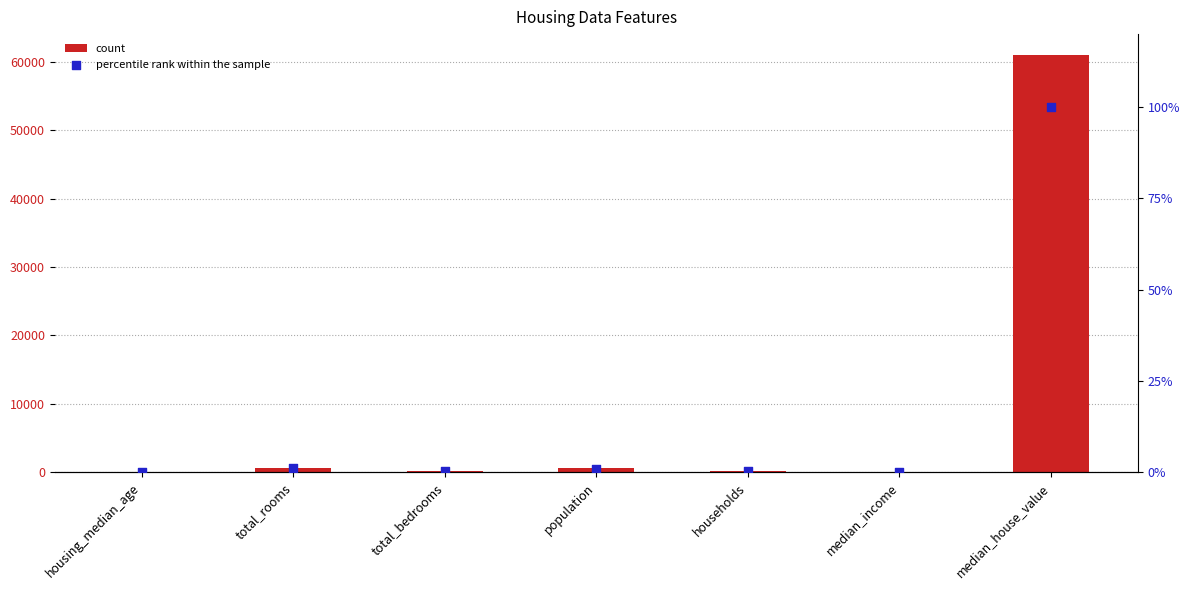

Which series contains the lowest Y value?

percentile rank within the sample